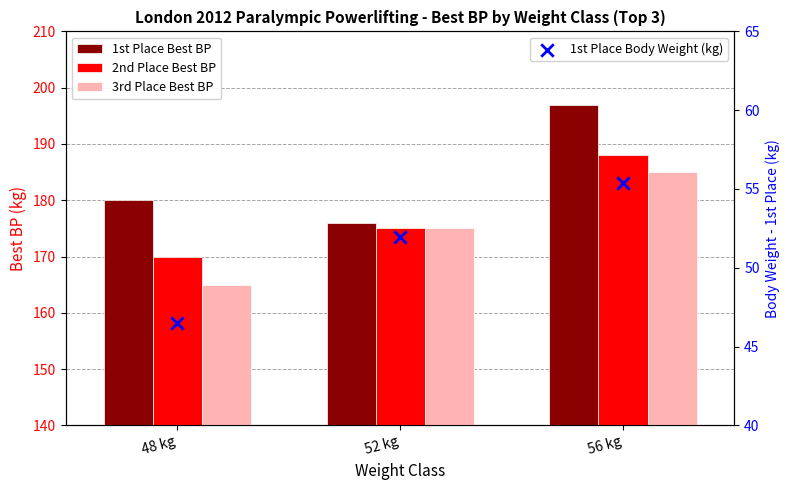

Is the value of 3rd Place Best BP at 52 kg greater than the value of 1st Place Body Weight (kg) at 48 kg?

Yes